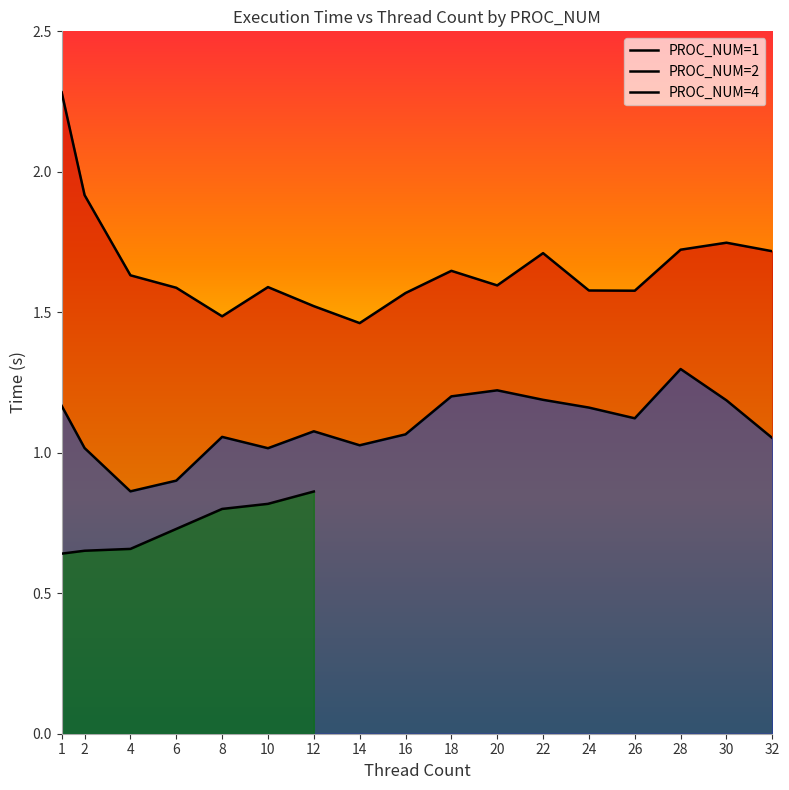

What is the difference between the highest and lowest values at 1?

1.1